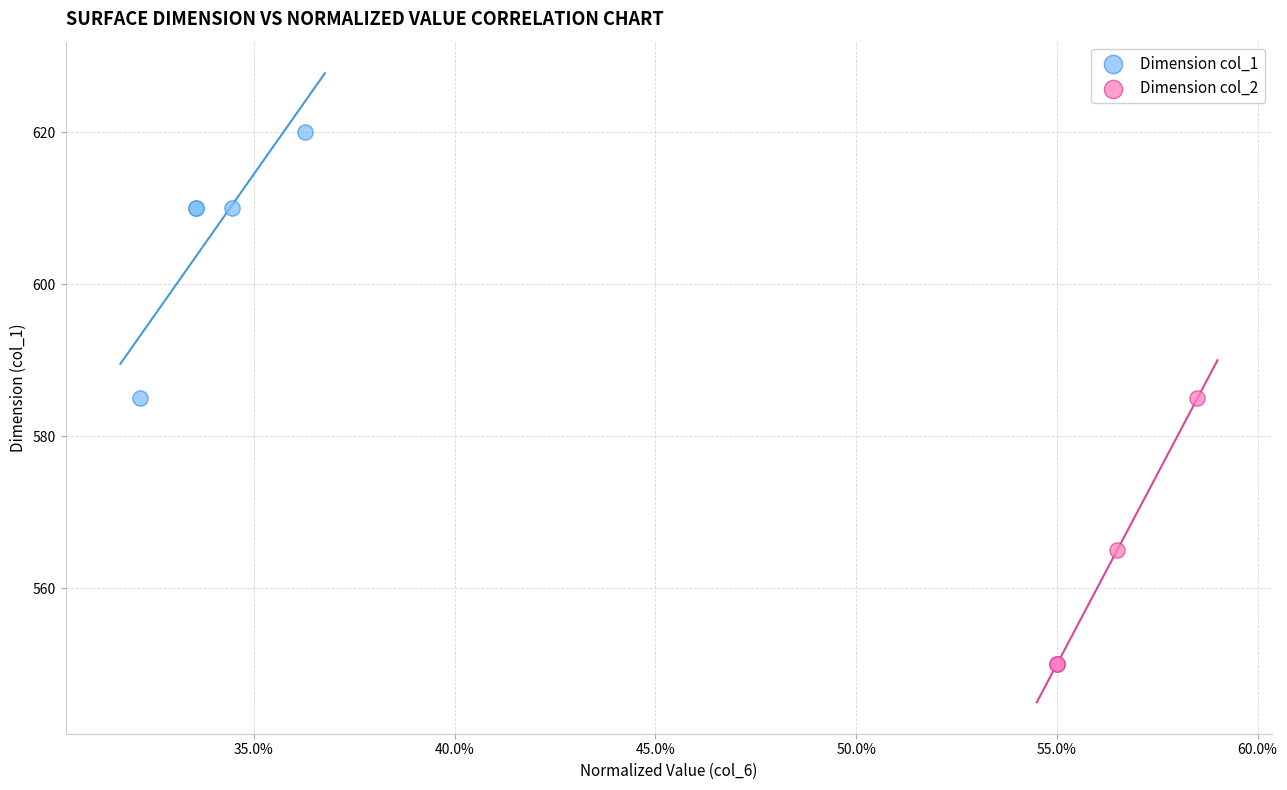

Which series reaches the maximum Y coordinate?

Dimension col_1